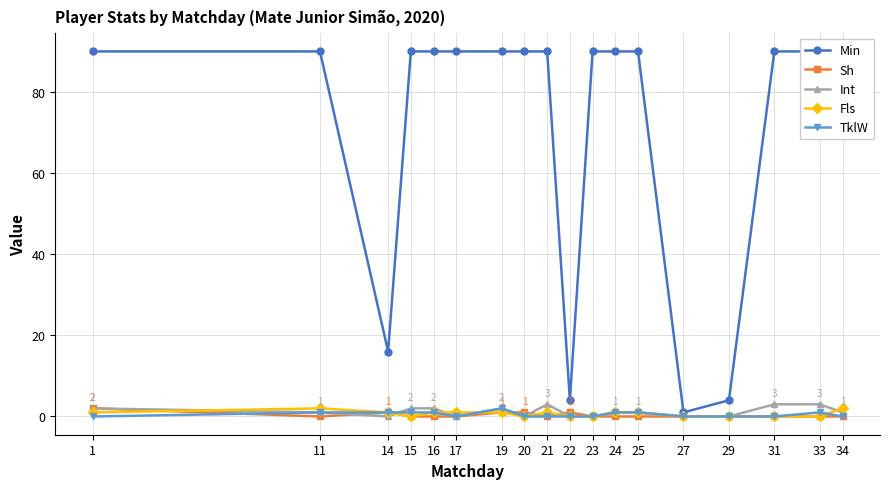

Reading left to right, list all the values displayed in this chart.

Min: 90	90	16	90	90	90	90	90	90	4	90	90	90	1	4	90	90	90
Sh: 2	0	1	0	0	0	1	1	0	1	0	0	0	0	0	0	0	0
Int: 2	1	0	2	2	0	2	0	3	0	0	1	1	0	0	3	3	1
Fls: 1	2	1	0	1	1	1	0	1	0	0	1	1	0	0	0	0	2
TklW: 0	1	1	1	1	0	2	0	0	0	0	1	1	0	0	0	1	0